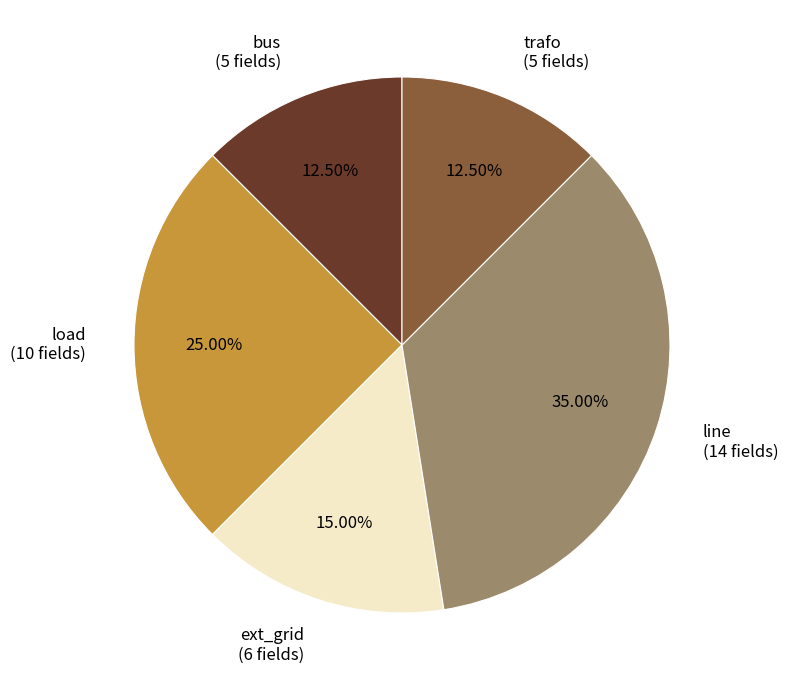

The ext_grid slice represents 1% of the pie. True or false?

False